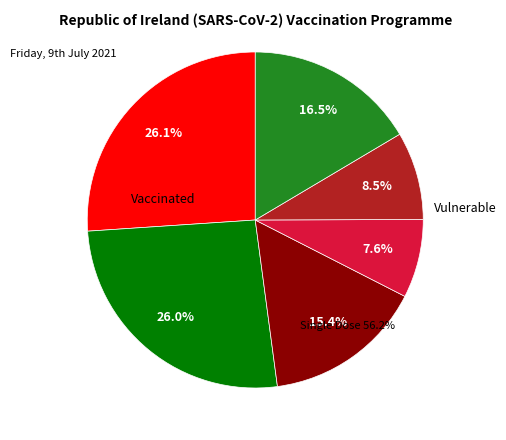

To the nearest percent, what is the difference between the 3 and 1 slice percentages?

18%